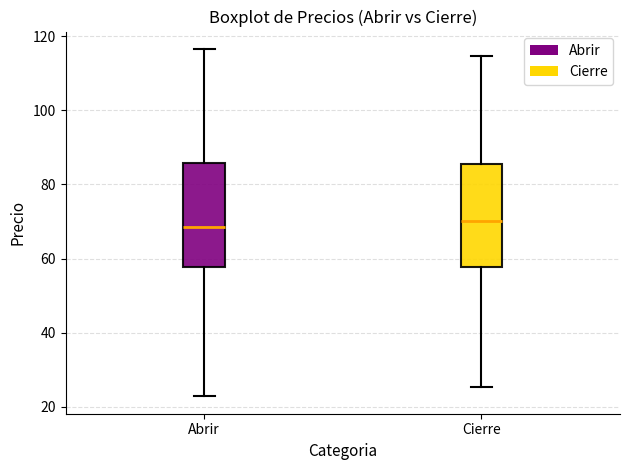

Reading left to right, transcribe this box plot: for each box, give where its median line is, the range the box spans, and where its two whiskers end, as read against the y-axis. The values are not printed on the chart, so give them approximately, as read against the axis.

Abrir: median 68, box 58 to 86, whiskers 22 to 116
Cierre: median 70, box 58 to 86, whiskers 26 to 114